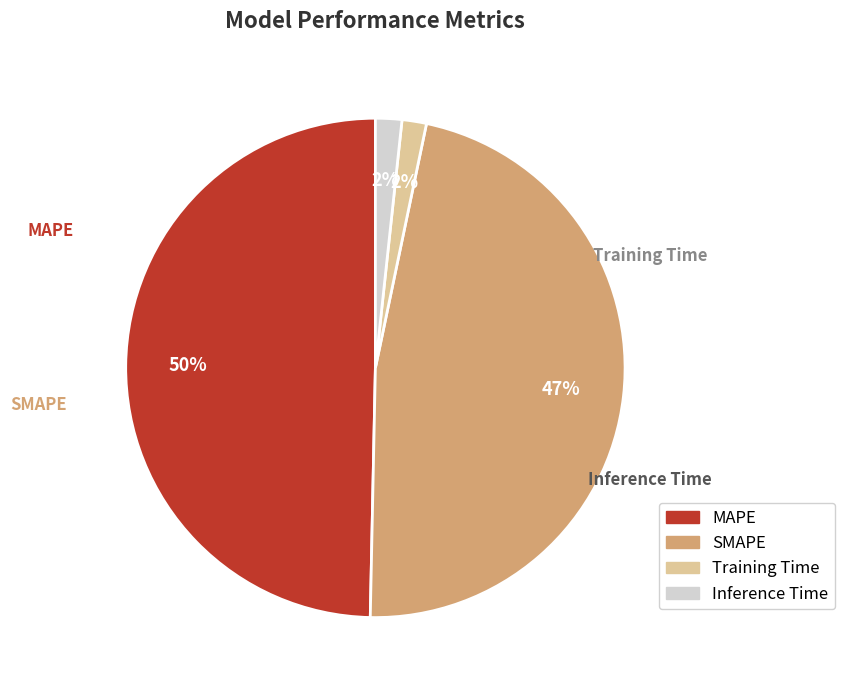

Count the number of slices in the pie.

4